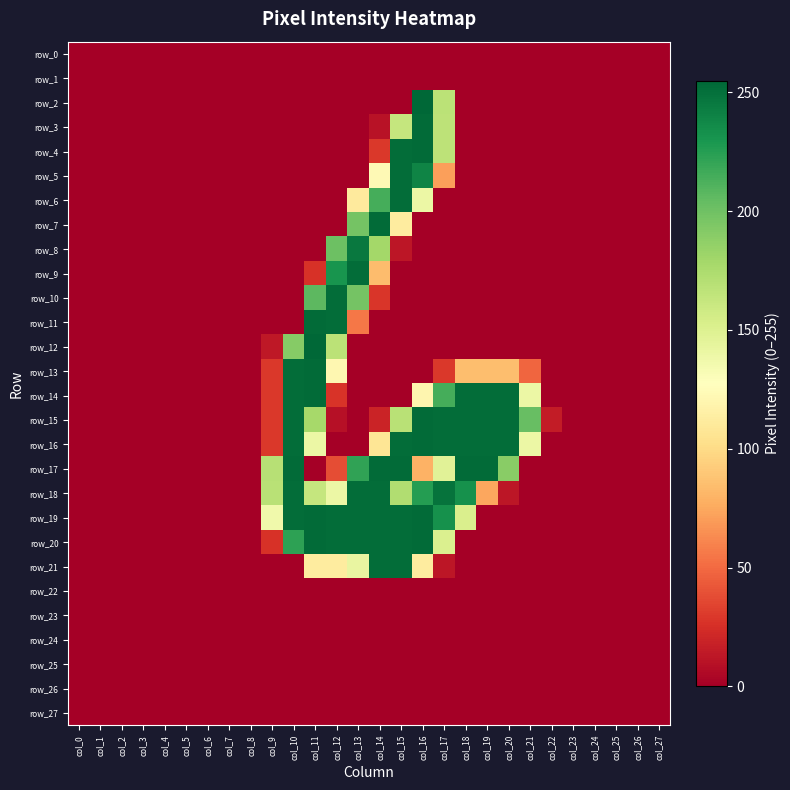

How many values in row_17 are above zero?

11